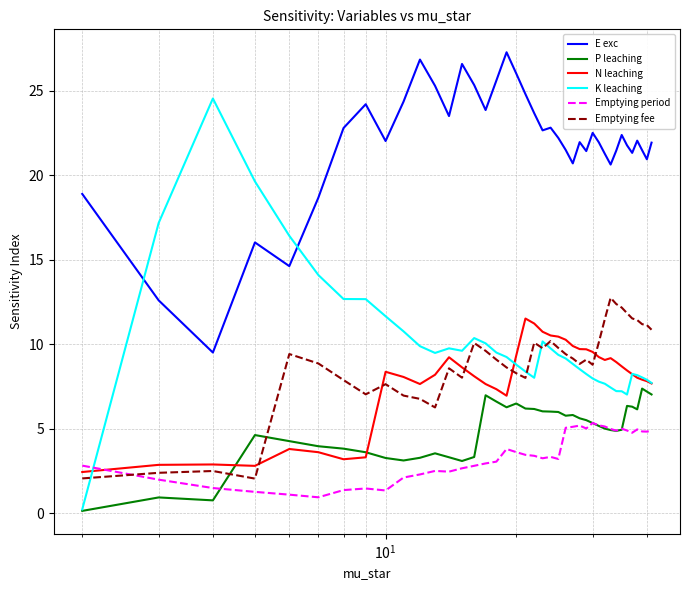

Rank the series by their maximum value, from highest to lowest.

E exc, K leaching, Emptying fee, N leaching, P leaching, Emptying period